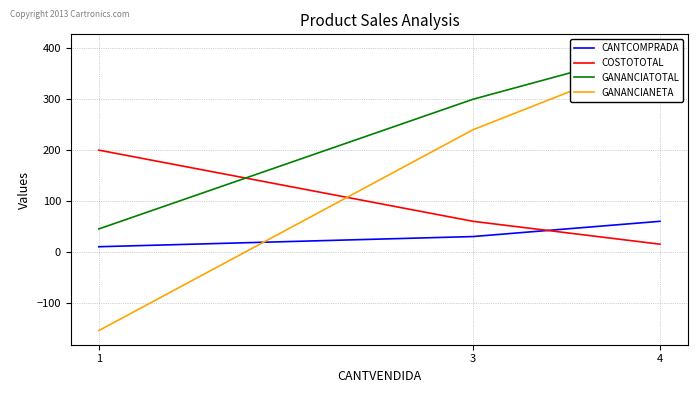

Does the chart display data point markers on the line(s)?

No